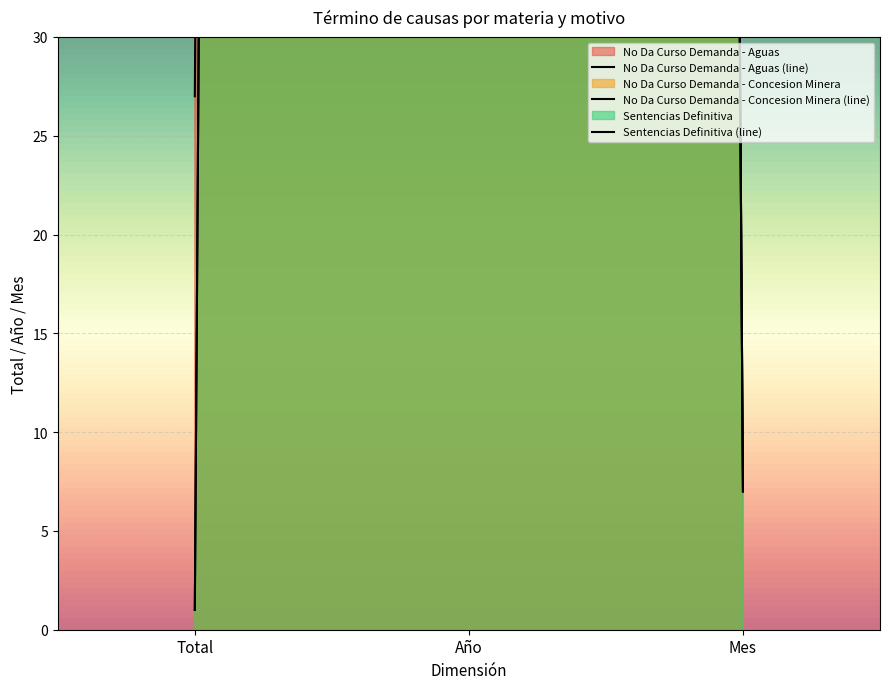

Reading left to right, extract all data points from this chart.

No Da Curso Demanda - Aguas (line): Total=27	Año=2019	Mes=7
No Da Curso Demanda - Concesion Minera (line): Total=1	Año=2019	Mes=7
Sentencias Definitiva (line): Total=1	Año=2019	Mes=7